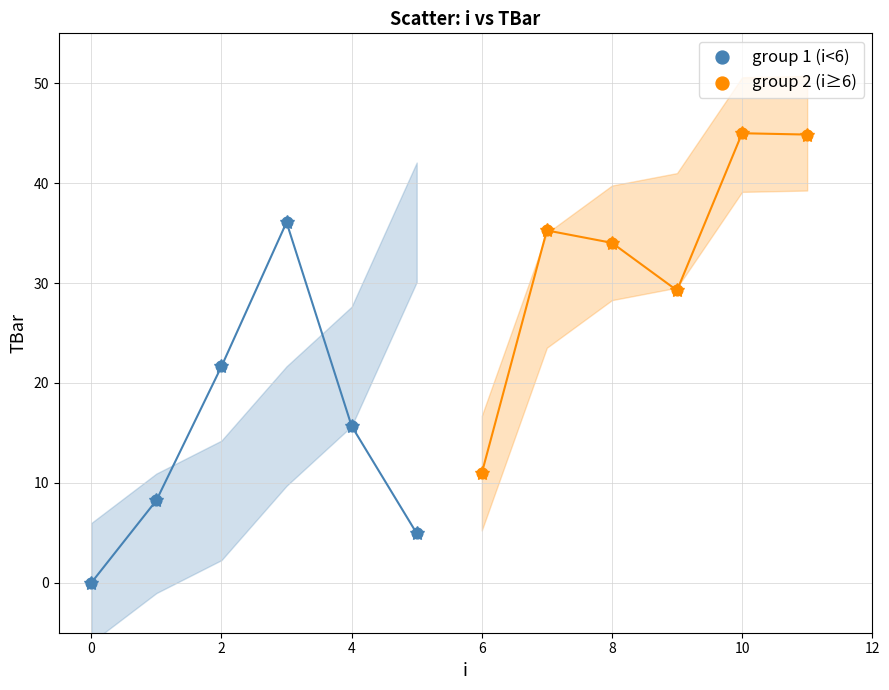

Which series contains the lowest Y value?

group 1 (i<6)